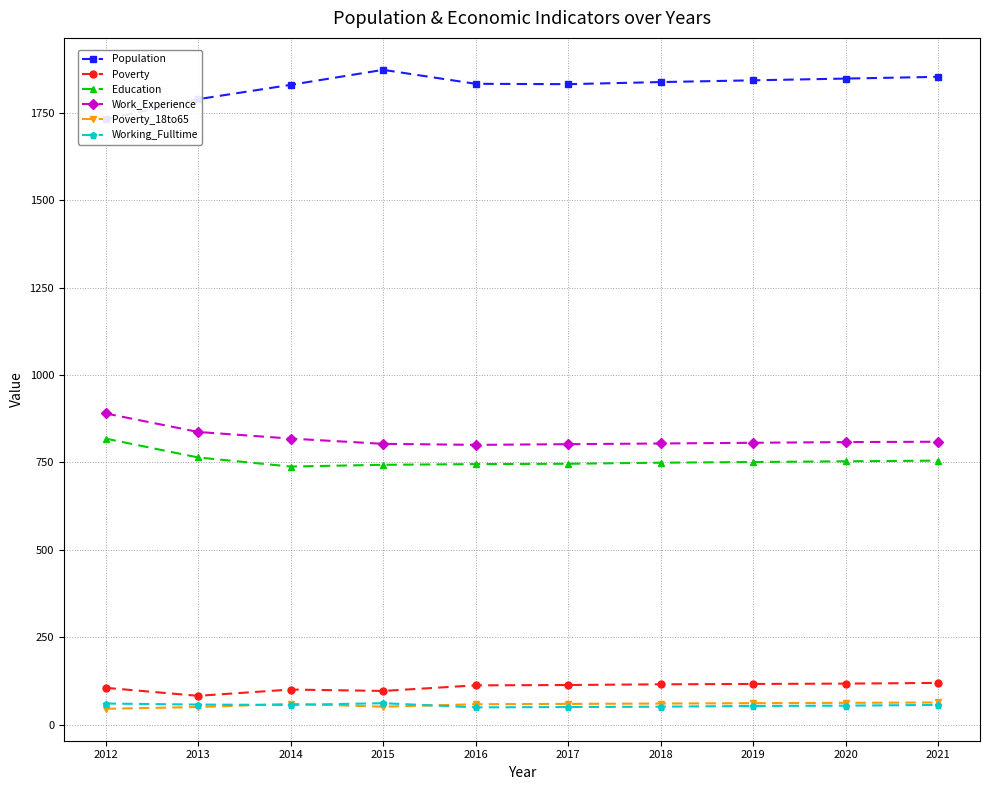

At how many categories does at least one series exceed 1730?

10